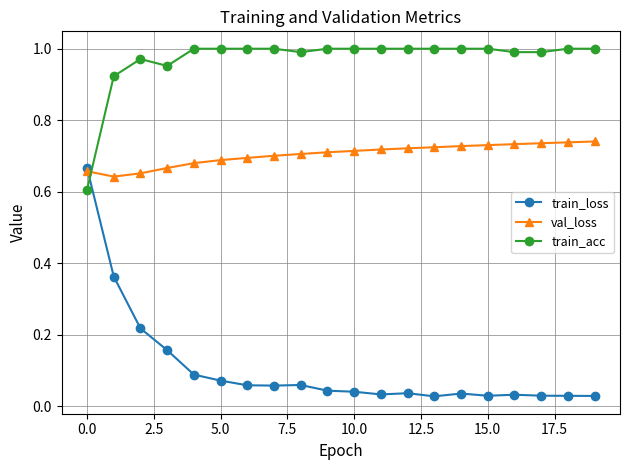

Does the chart have visible grid lines?

Yes